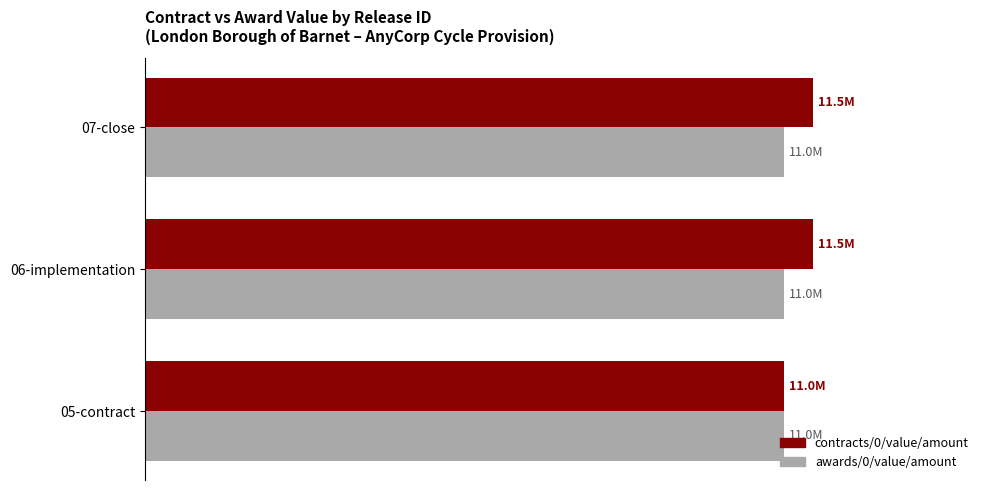

What is the highest value of the contracts/0/value/amount series?

11500000.0